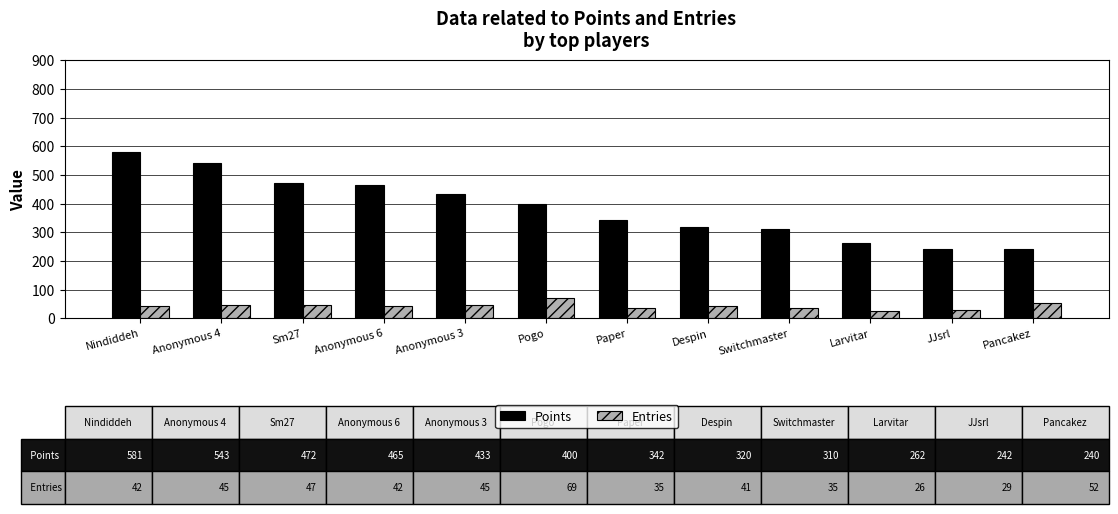

What is the label of the 1st bar from the right?

Pancakez